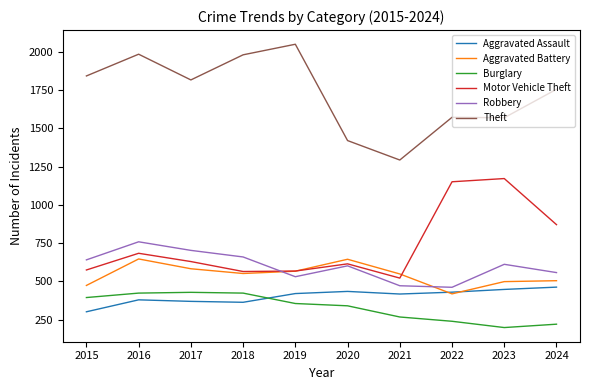

Is it true that Aggravated Assault equals 575 at 2017?

False